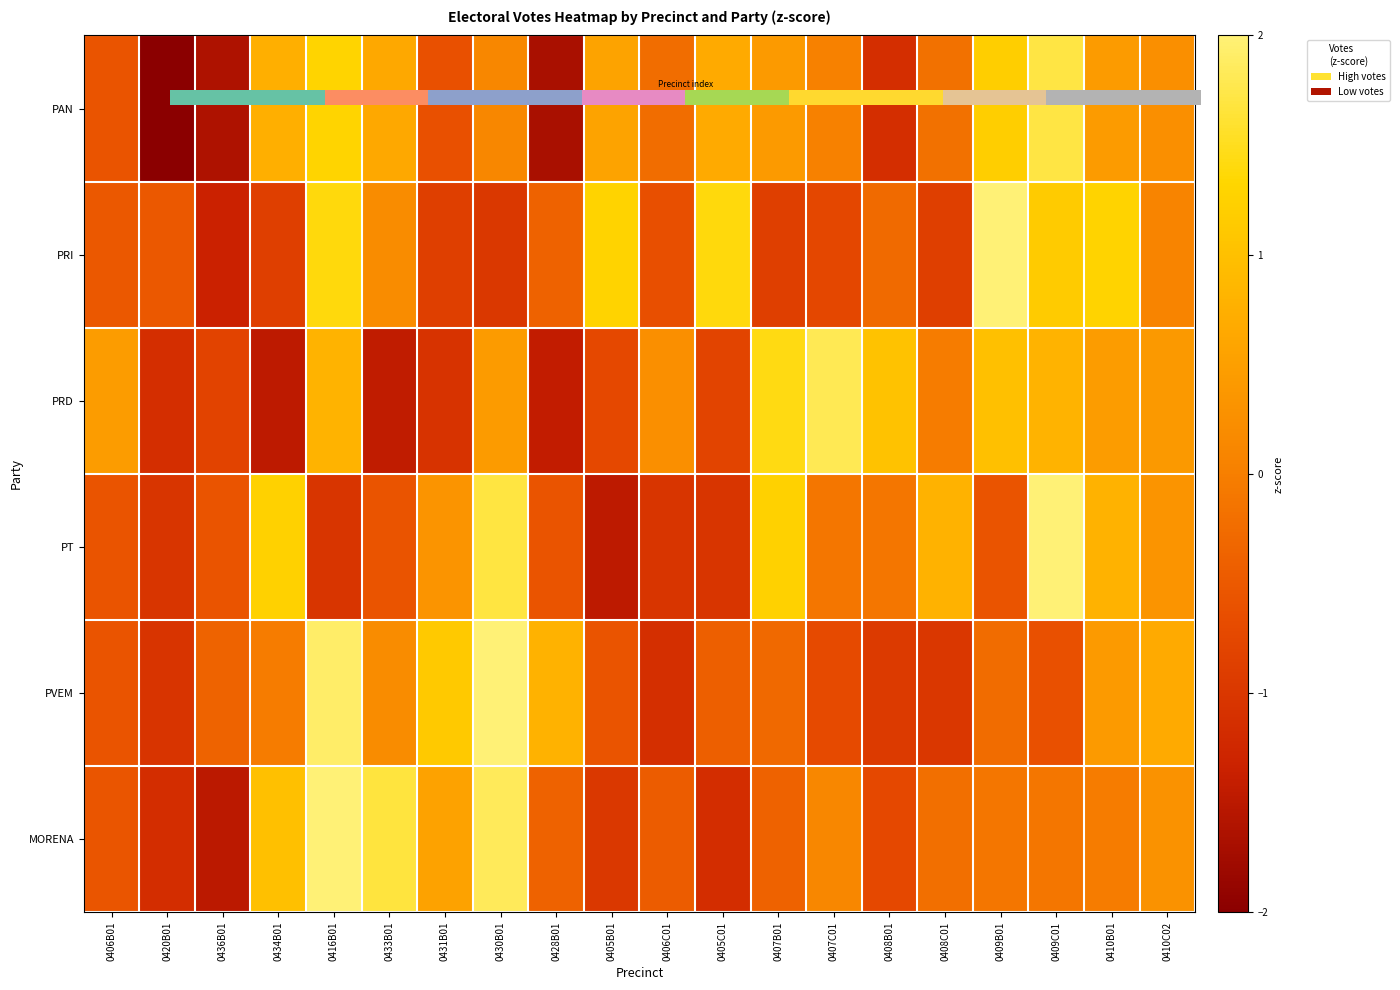

What is the difference between the second highest and minimum values in the PVEM series?

3.0